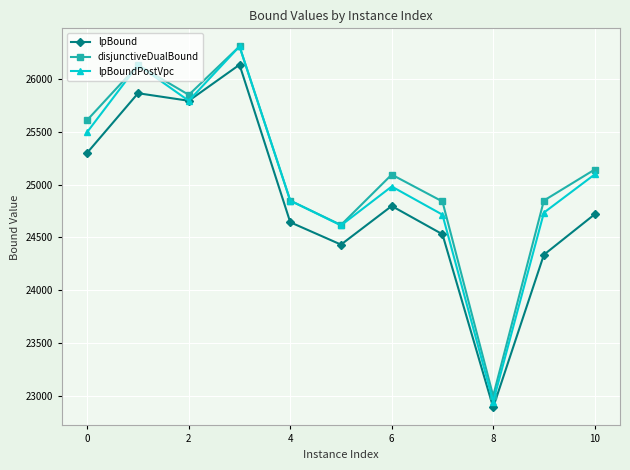

What is the minimum value shown in the chart?

22894.0